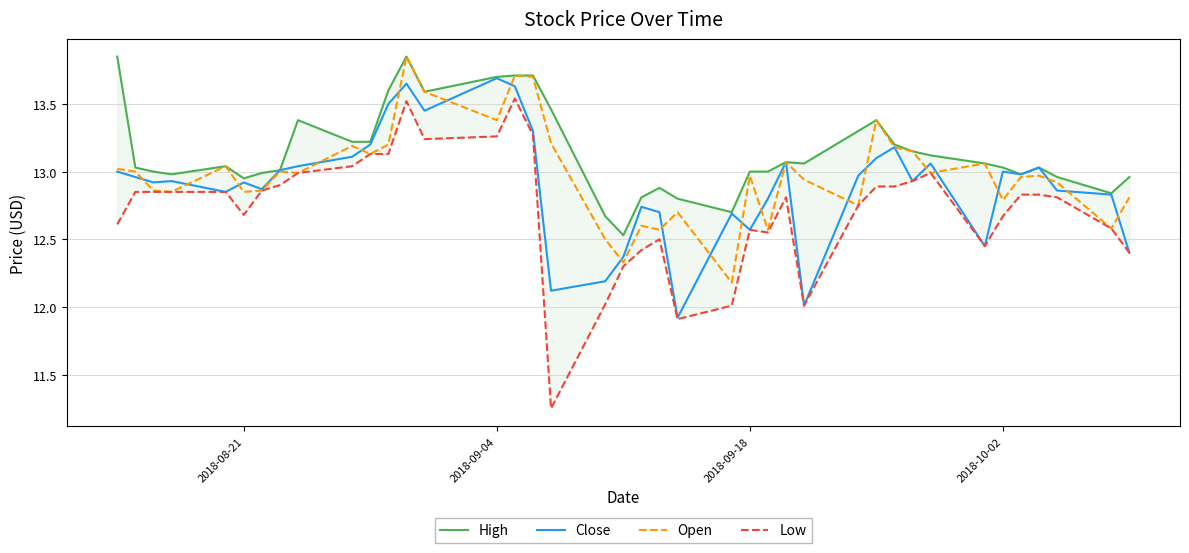

What are all the series names shown in the legend?

High, Close, Open, Low